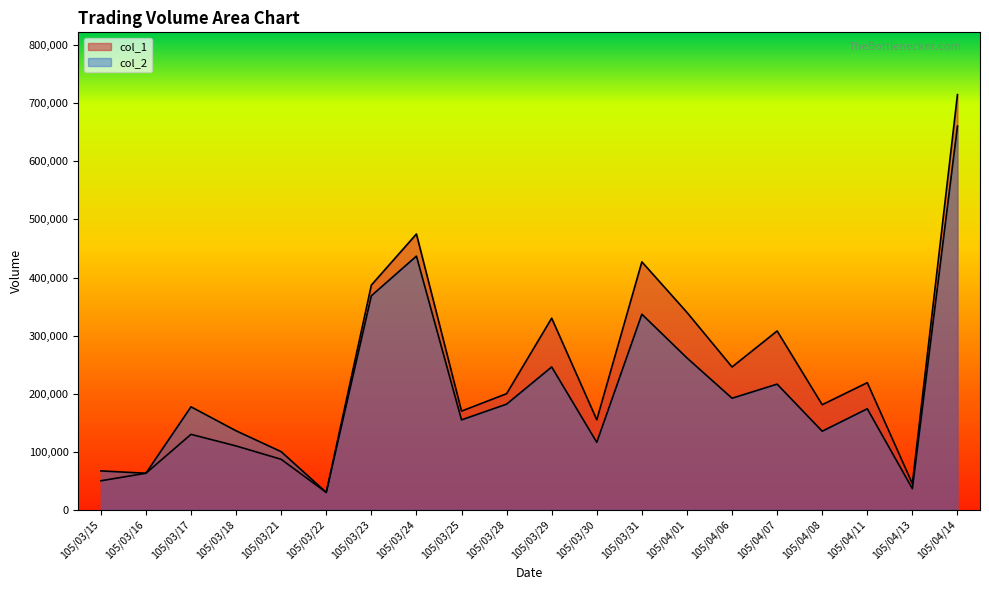

What is the label of the 16th point from the right?

105/03/21